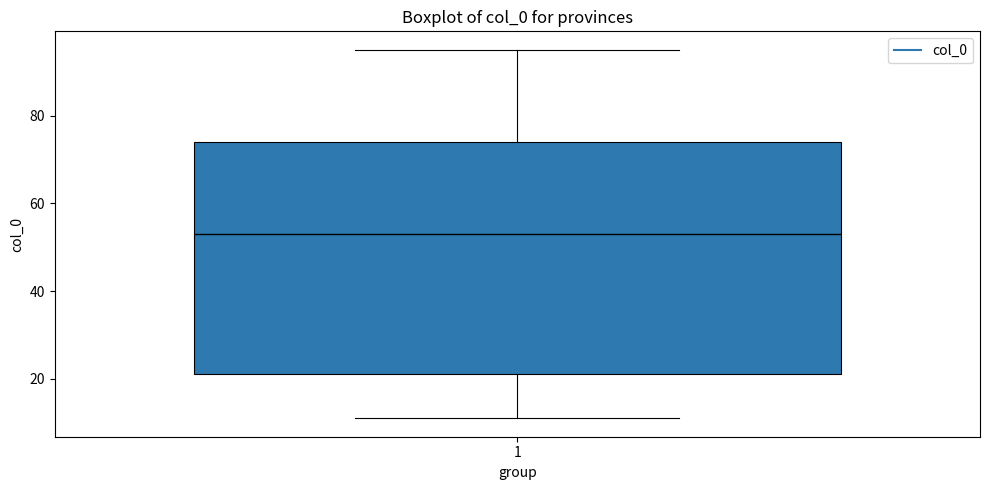

Where is the lower edge of the box at x = 1 on the y-axis? The values are not printed on the chart, so give them approximately, as read against the axis.

22